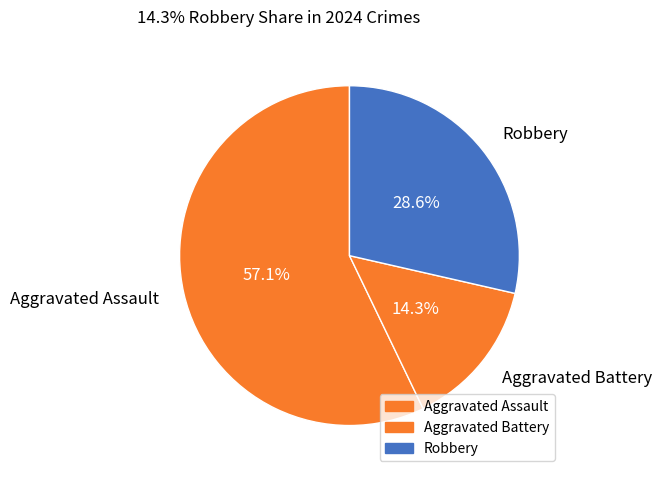

What is the majority slice?

Aggravated Assault